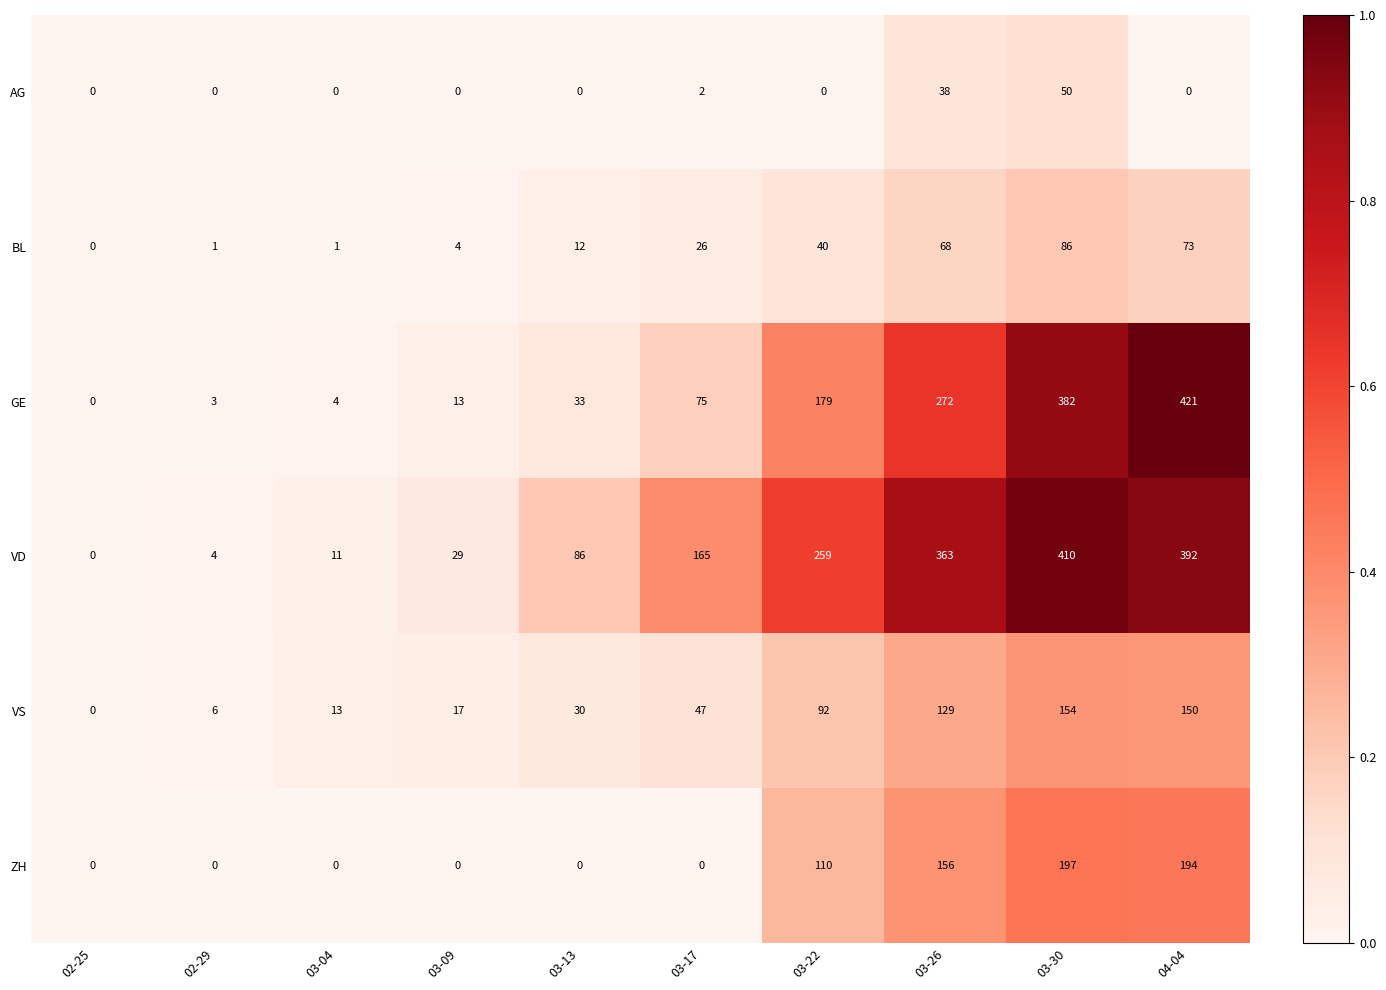

List the labels in order of VD value, smallest first.

02-25, 02-29, 03-04, 03-09, 03-13, 03-17, 03-22, 03-26, 04-04, 03-30